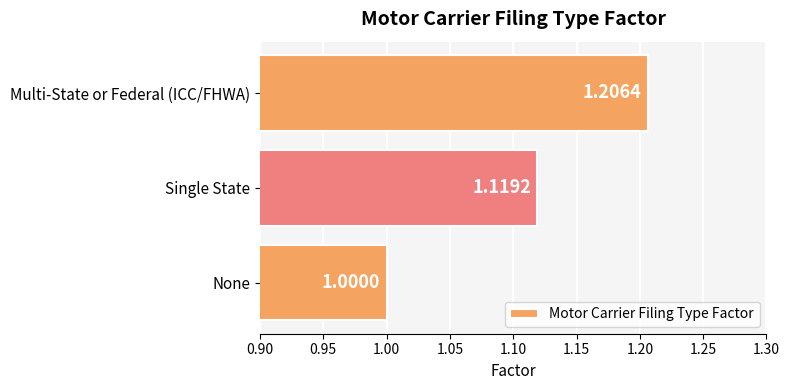

What is the sum of the values at Single State and Multi-State or Federal (ICC/FHWA)?

2.3